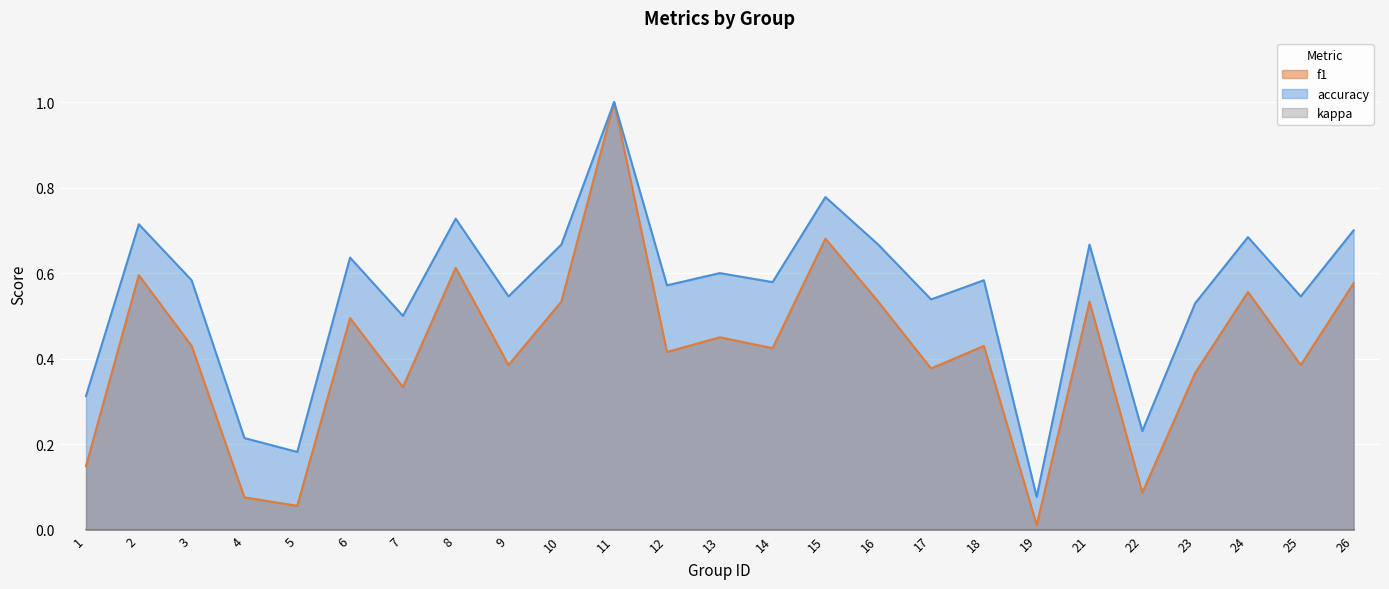

At which category does accuracy reach its first local valley?

5